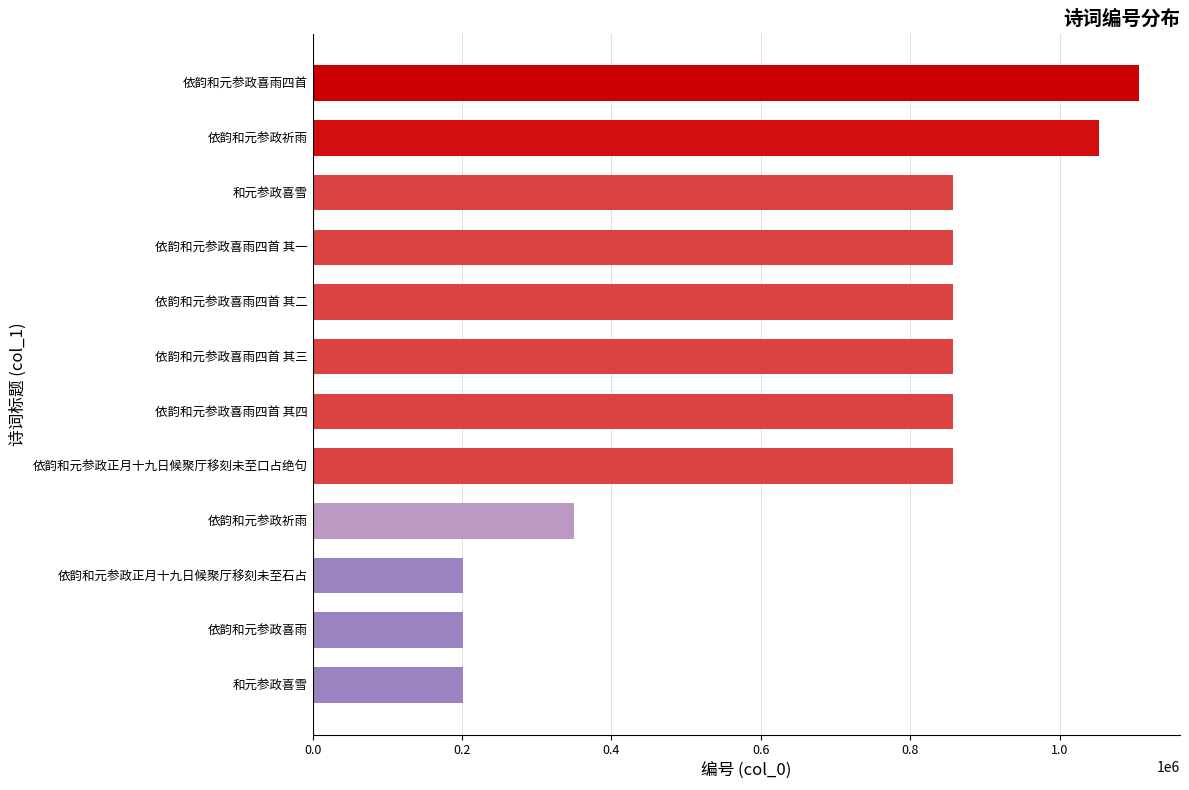

How many data points are less than 857771?

6